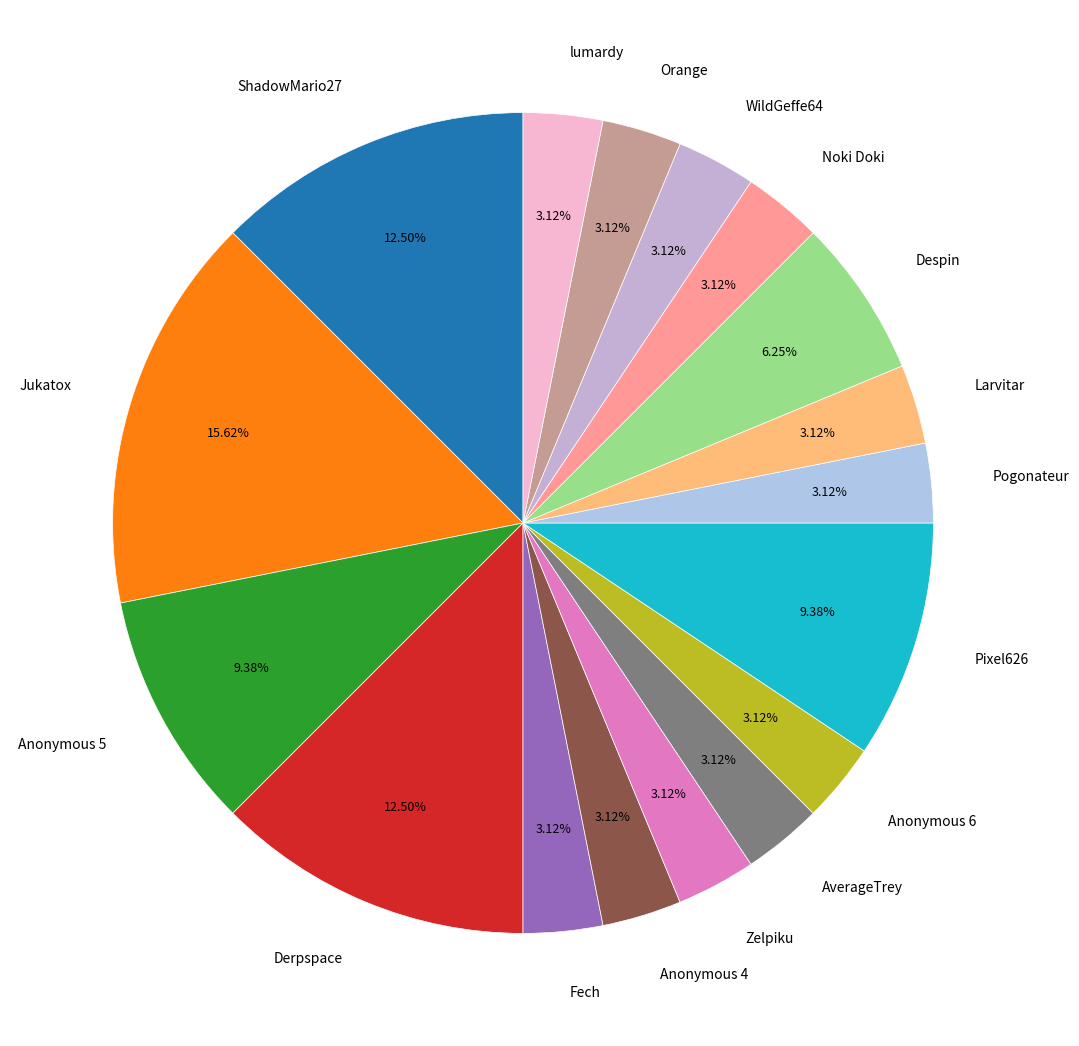

Which slice is the largest?

Jukatox